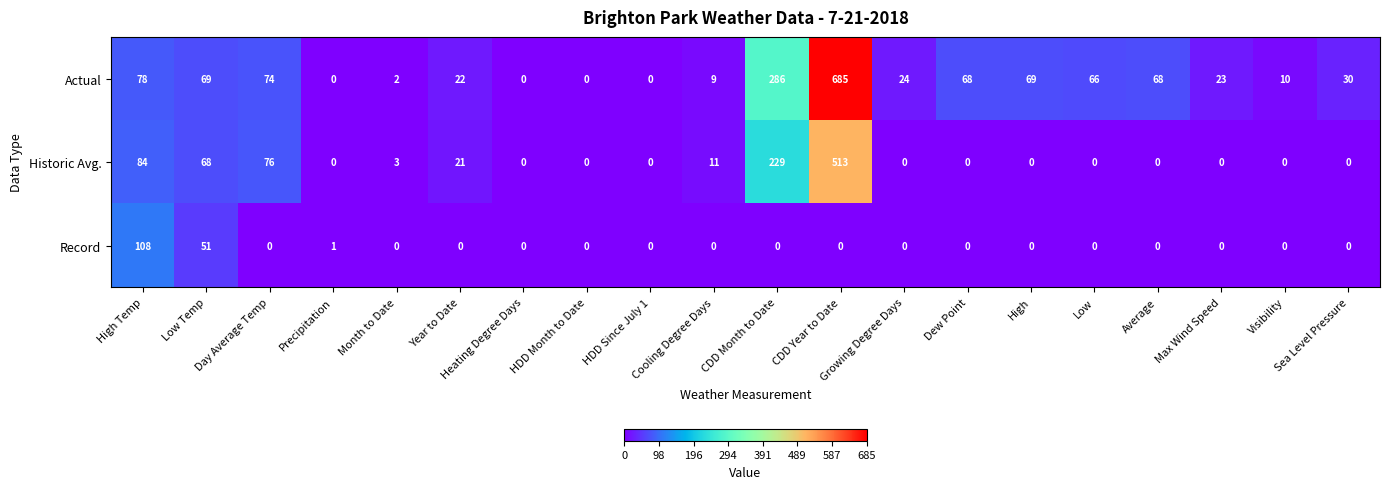

Rank the series at Low Temp from highest to lowest value.

Actual, Historic Avg., Record